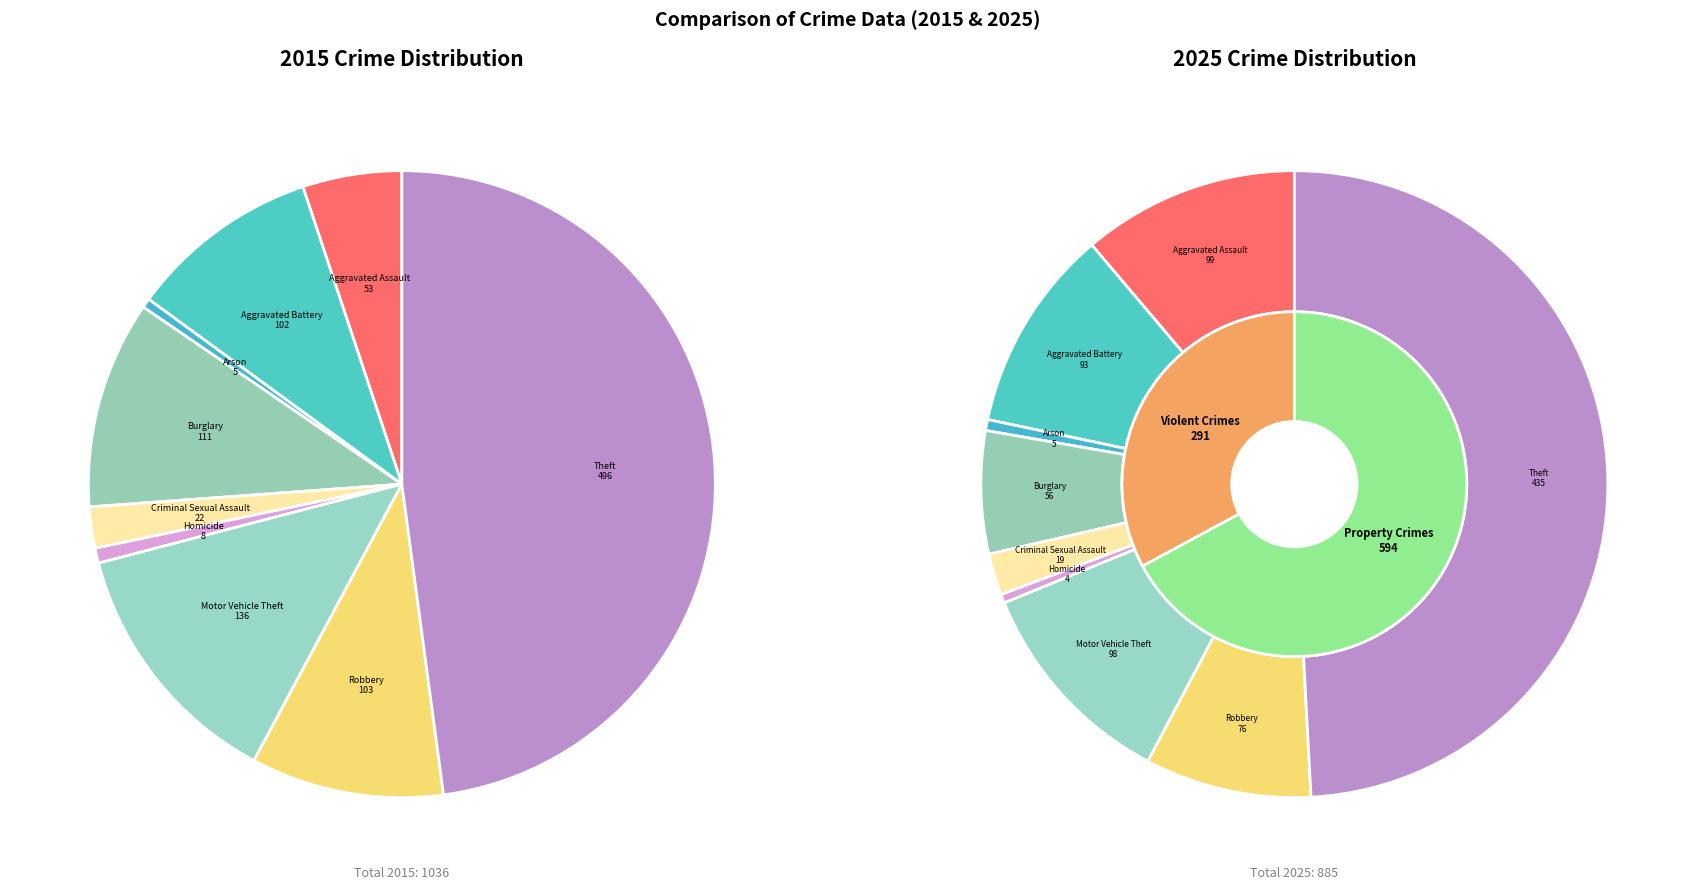

Is Aggravated Assault the majority of the pie?

No